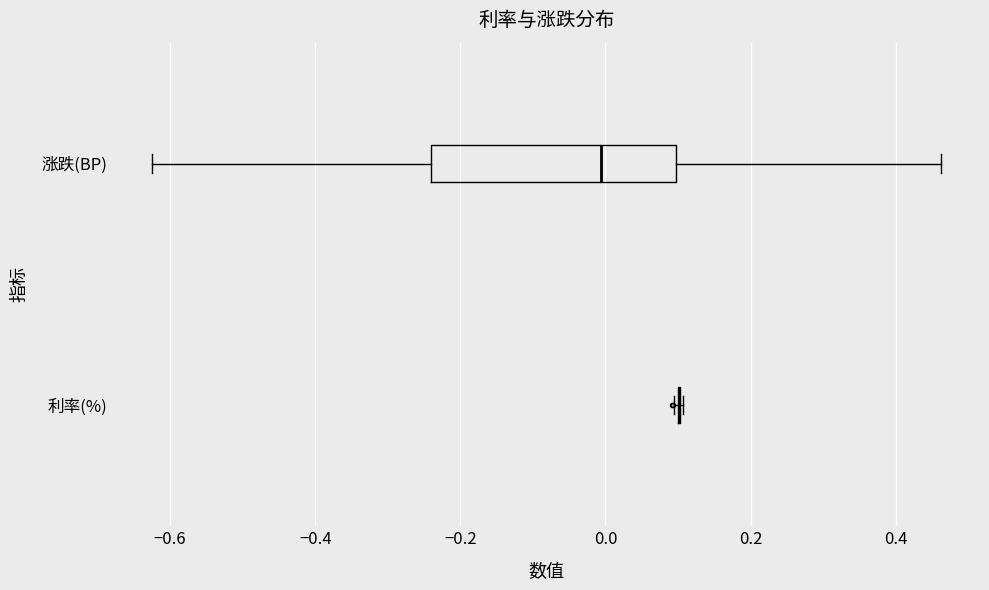

Which box is the widest, from its left edge to its right edge?

涨跌(BP)